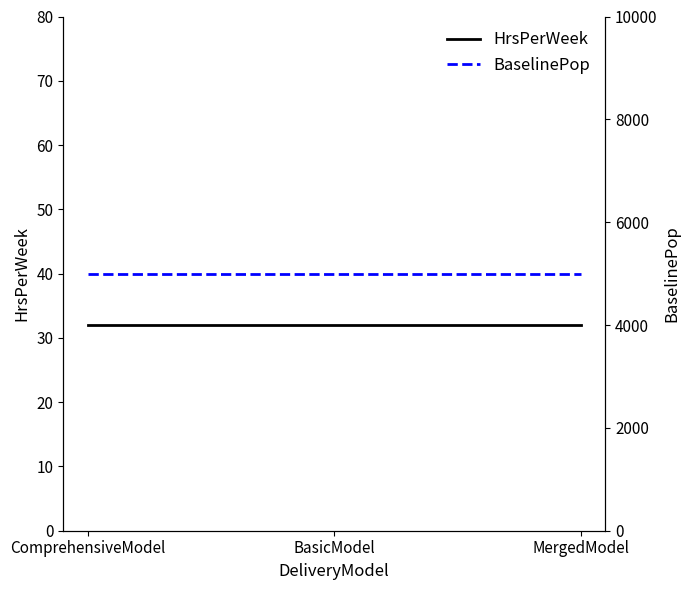

What is the label of the 3rd point from the left?

MergedModel